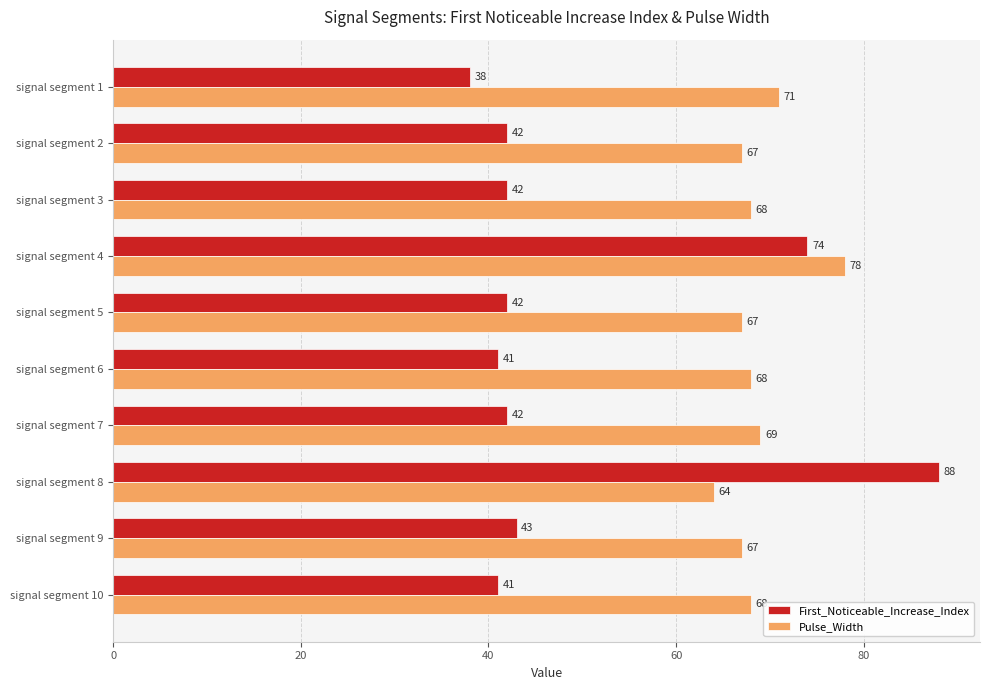

Which label corresponds to the largest value in the chart?

signal segment 8